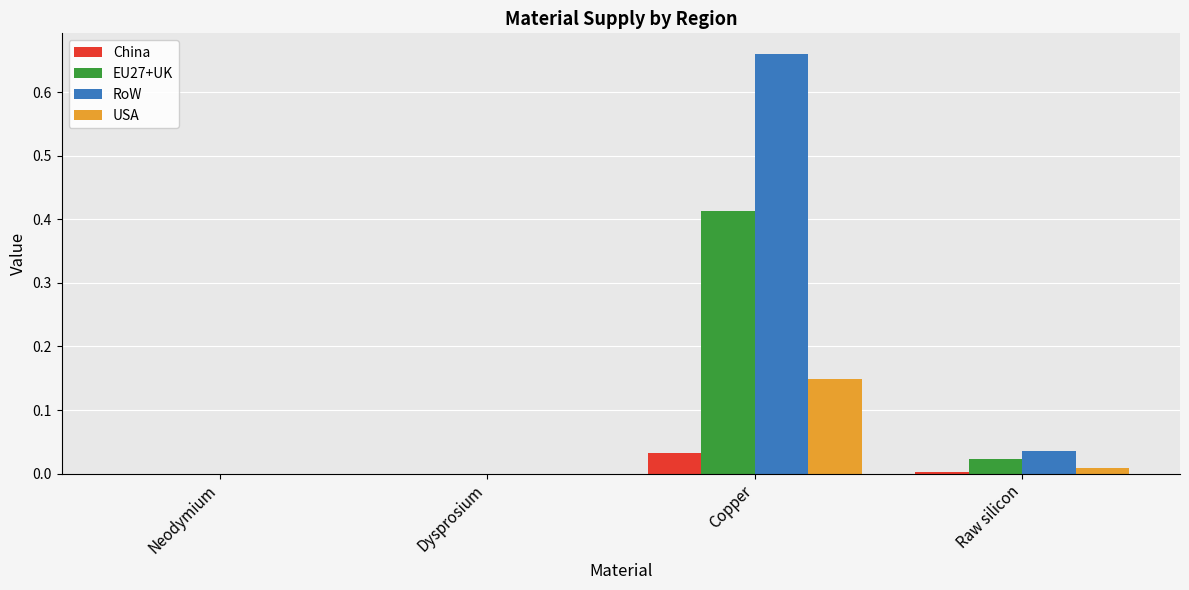

At which category is the sum across all series the highest?

Copper